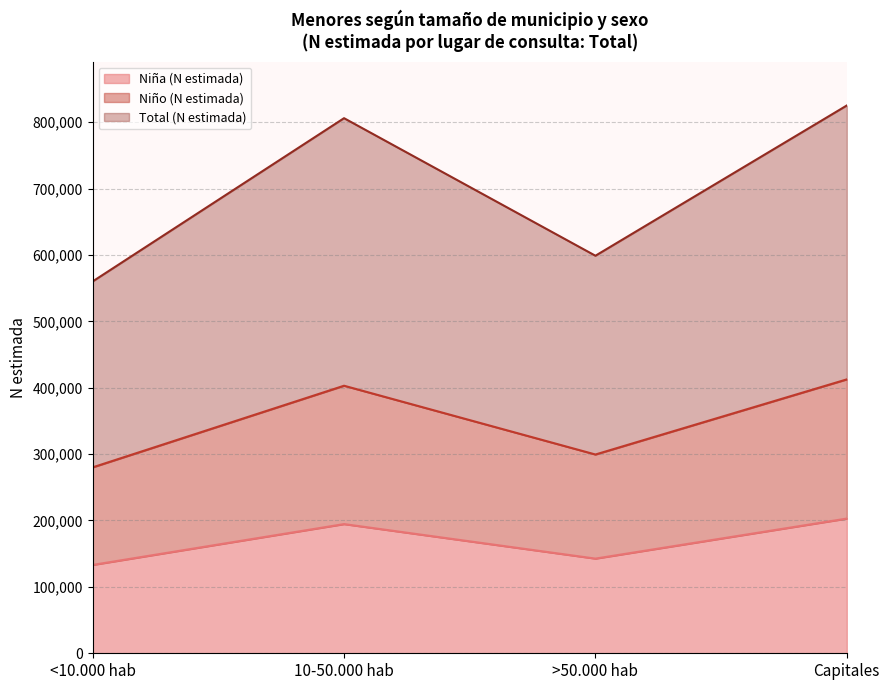

True or false: Niño (N estimada) has a value of 412544 at Capitales.

True